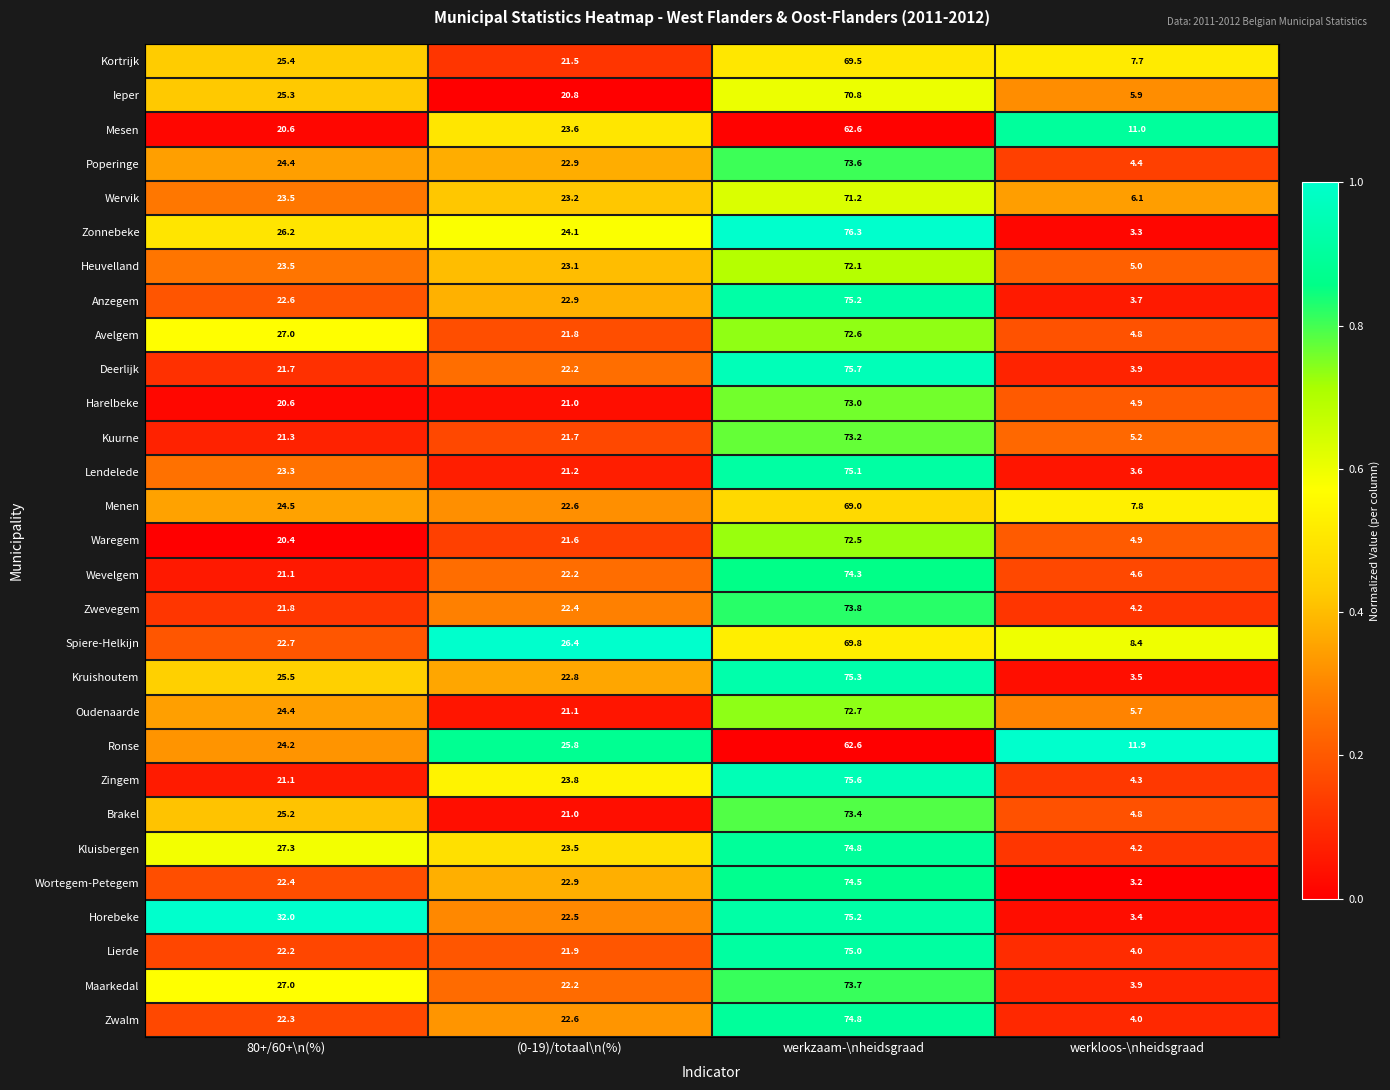

Rank the categories by Lierde value from highest to lowest.

werkzaam-\nheidsgraad, 80+/60+\n(%), (0-19)/totaal\n(%), werkloos-\nheidsgraad